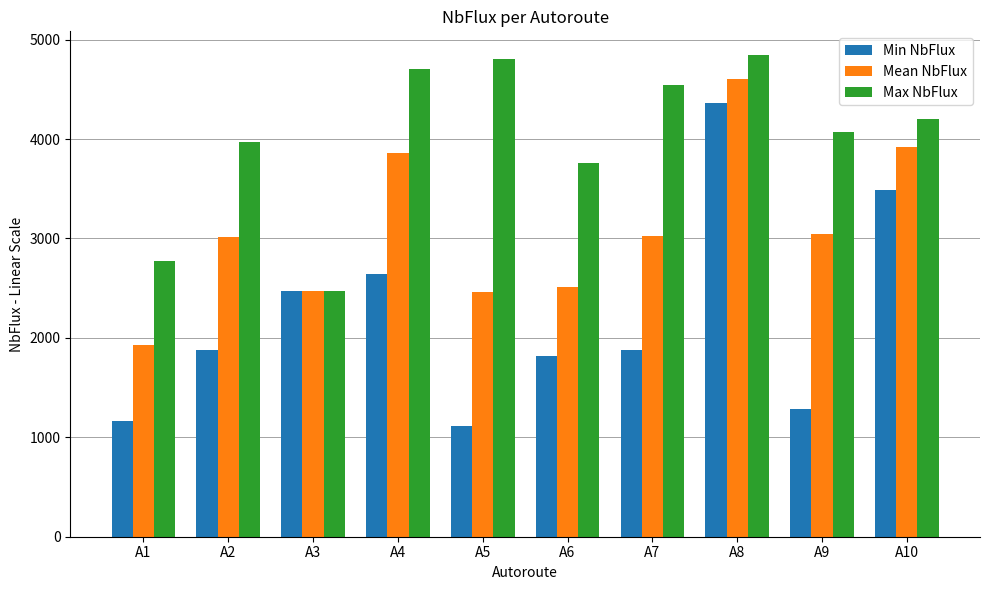

Does the chart contain stacked bars?

No